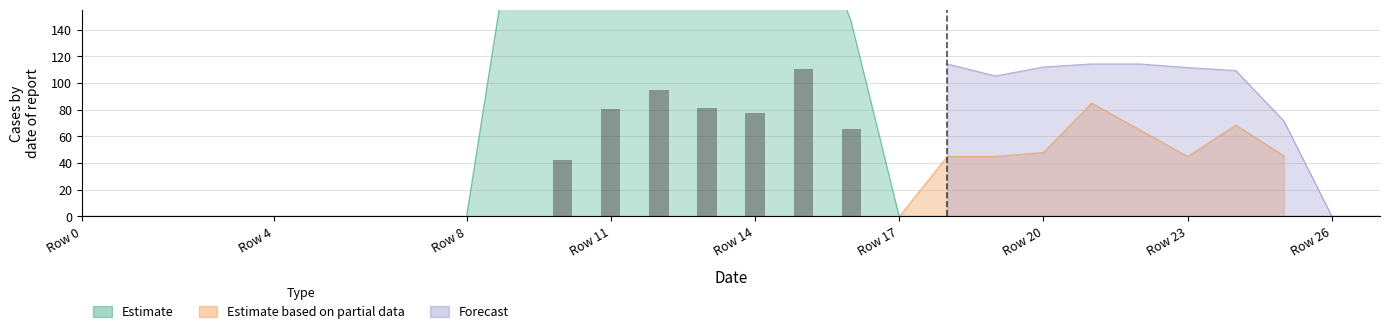

True or false: the data shows 29.7 at 16.

False